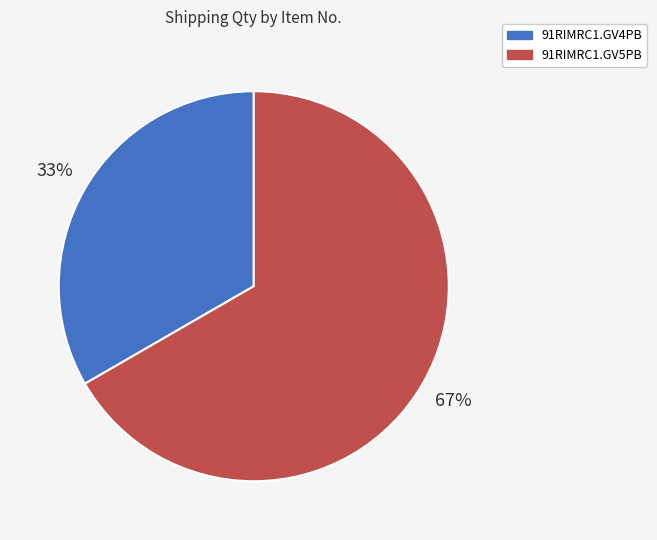

To the nearest percent, what is the average slice percentage?

50%